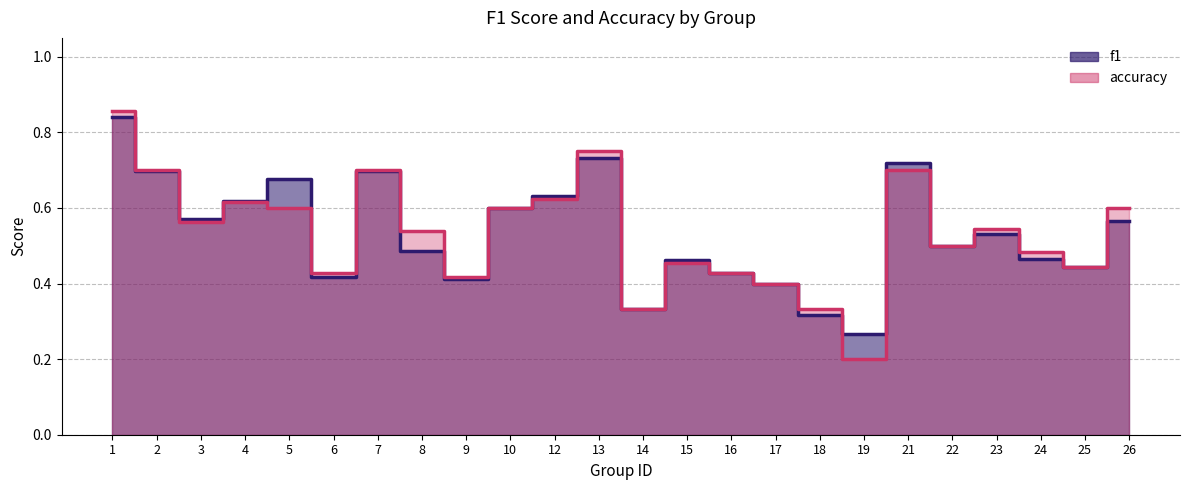

Reading right to left, list all the values displayed in this chart.

f1: 26=0.6	25=0.4	24=0.5	23=0.5	22=0.5	21=0.7	19=0.3	18=0.3	17=0.4	16=0.4	15=0.5	14=0.3	13=0.7	12=0.6	10=0.6	9=0.4	8=0.5	7=0.7	6=0.4	5=0.7	4=0.6	3=0.6	2=0.7	1=0.8
accuracy: 26=0.6	25=0.4	24=0.5	23=0.5	22=0.5	21=0.7	19=0.2	18=0.3	17=0.4	16=0.4	15=0.5	14=0.3	13=0.8	12=0.6	10=0.6	9=0.4	8=0.5	7=0.7	6=0.4	5=0.6	4=0.6	3=0.6	2=0.7	1=0.9